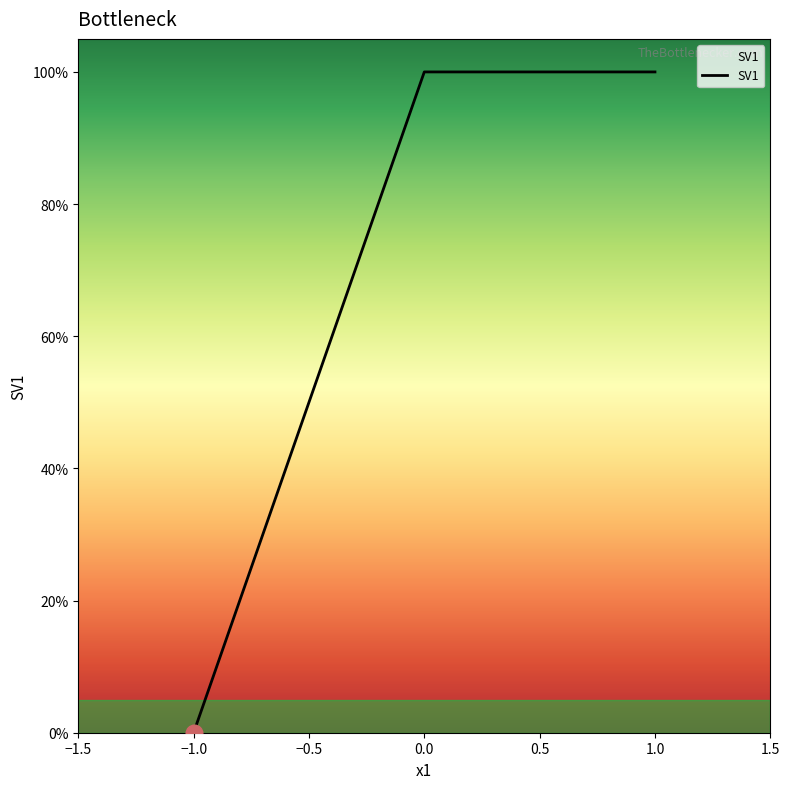

How many lines are shown in the chart?

1